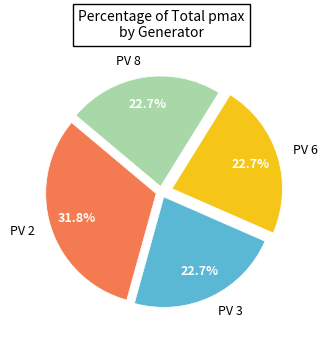

Between PV 2 and PV 3, which is larger?

PV 2